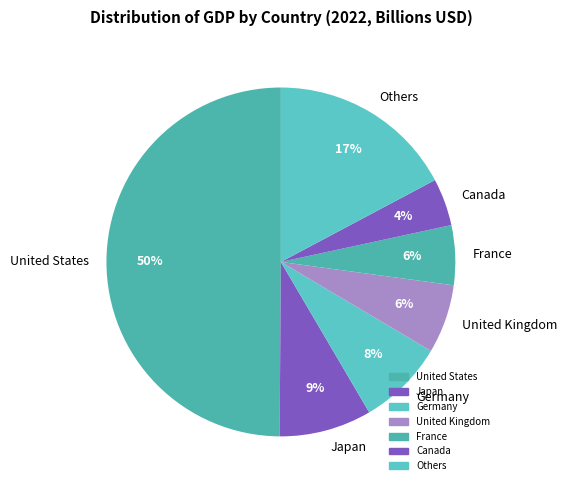

To the nearest percent, what is the combined percentage of United States and United Kingdom?

56%